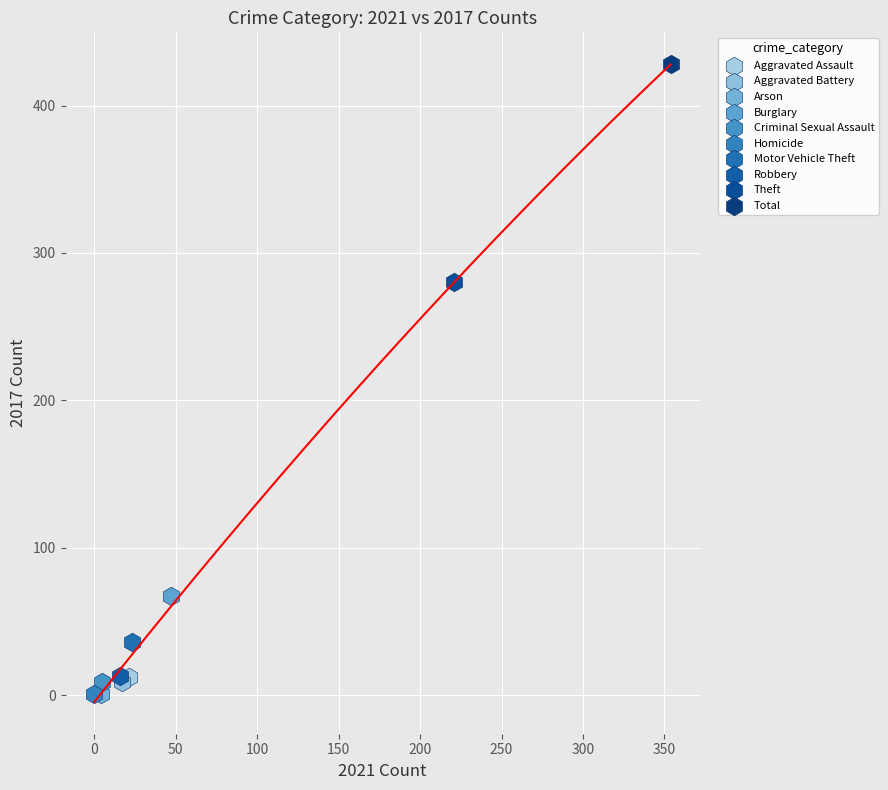

Which series reaches the maximum Y coordinate?

Total